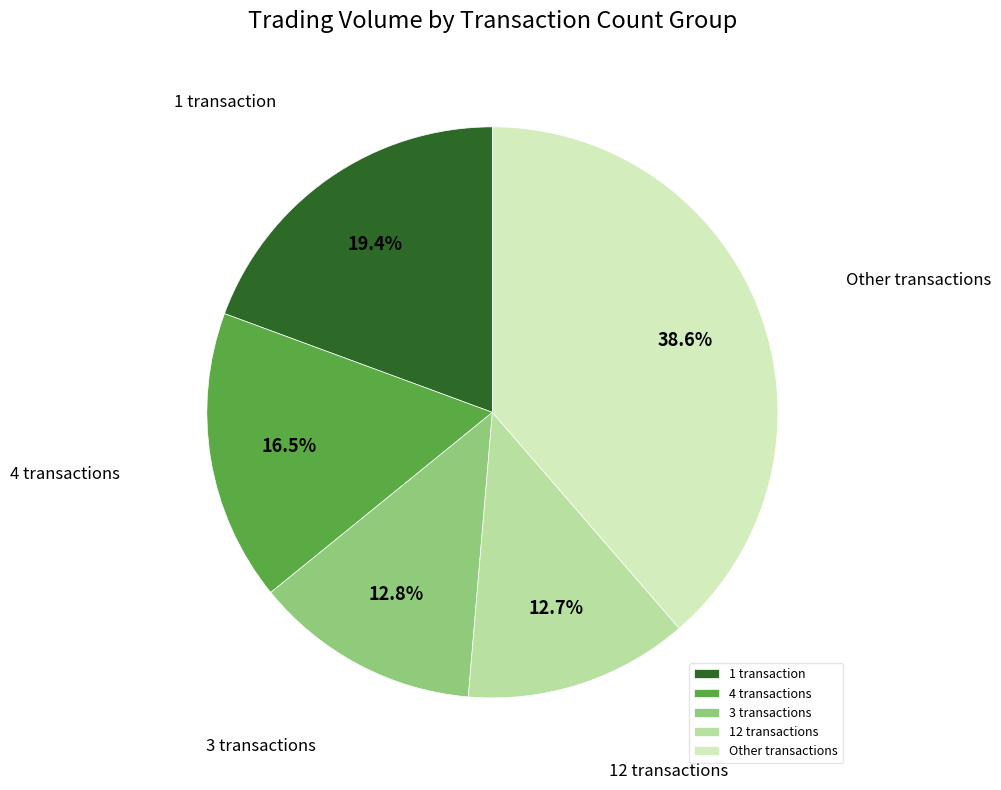

Do 1 transaction and Other transactions together represent more than half of the pie?

Yes